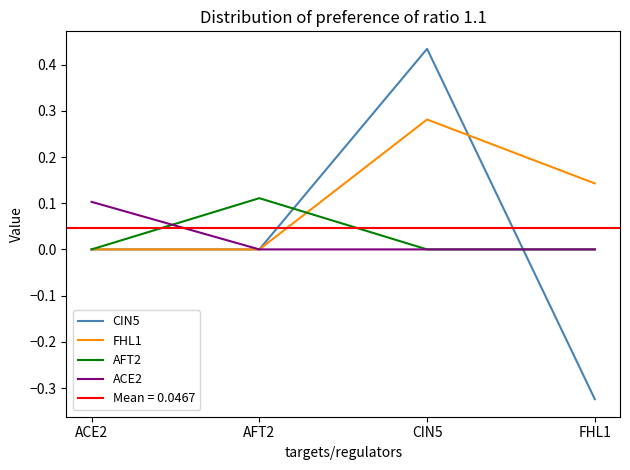

The value of CIN5 at ACE2 is 0.5. True or false?

False